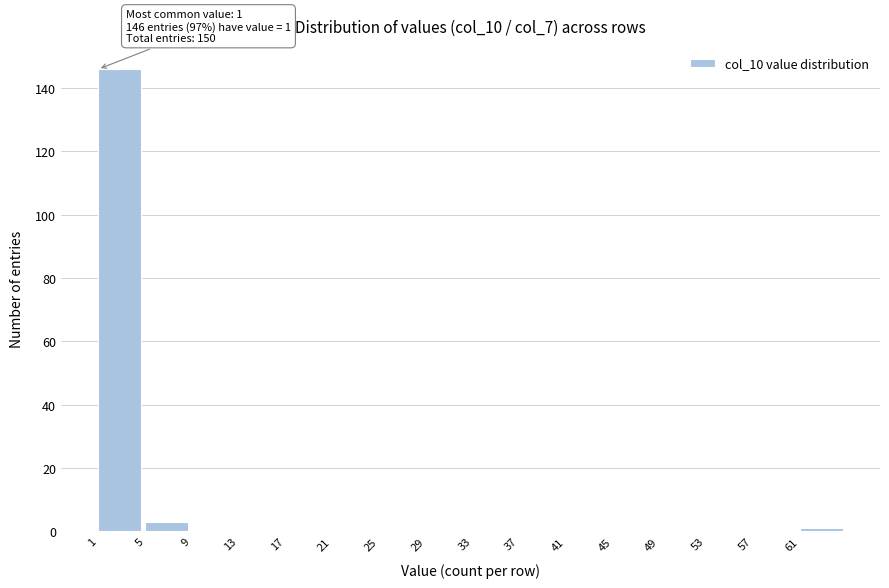

Which range on the x-axis has the tallest bar?

1 to 5